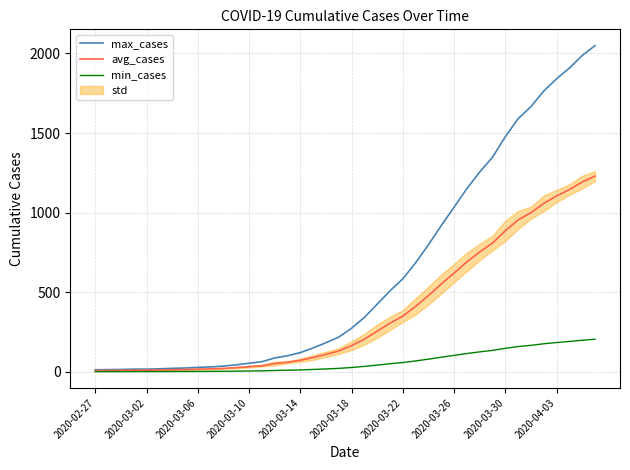

At 30, list the series in order from largest to smallest.

max_cases, avg_cases, min_cases